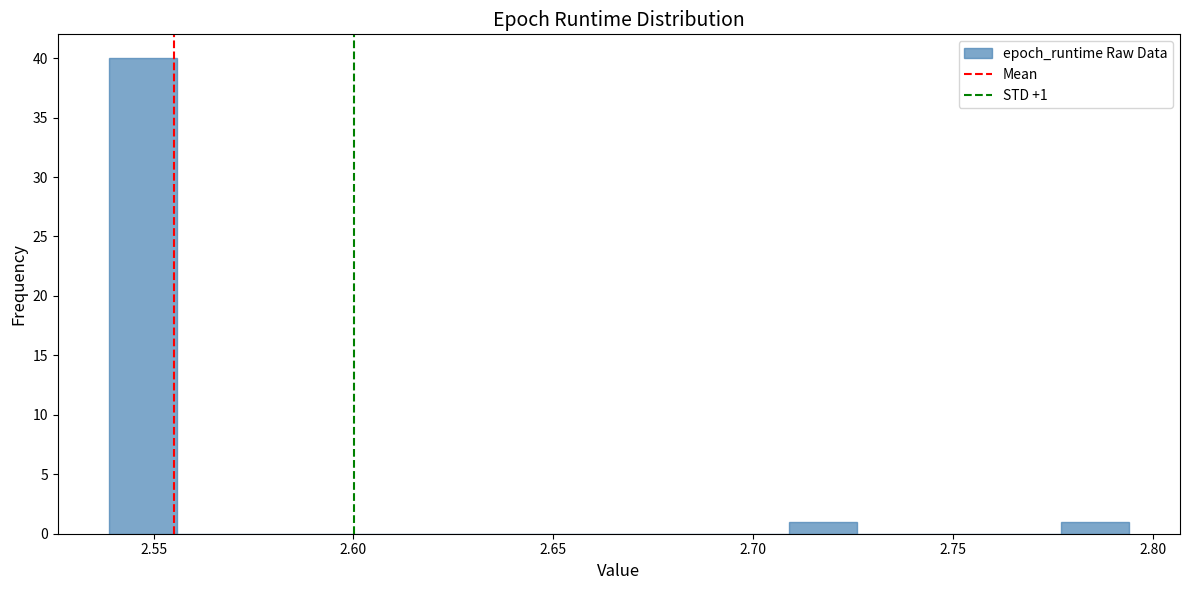

Read against the x-axis, roughly where is the centre of the tallest bar?

2.545